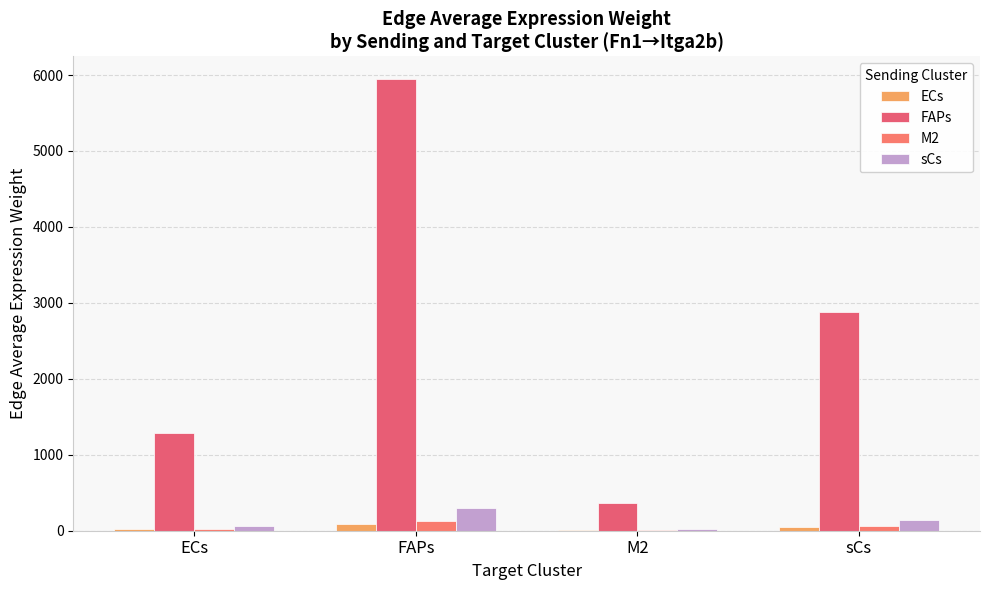

How many series are shown in this chart?

4